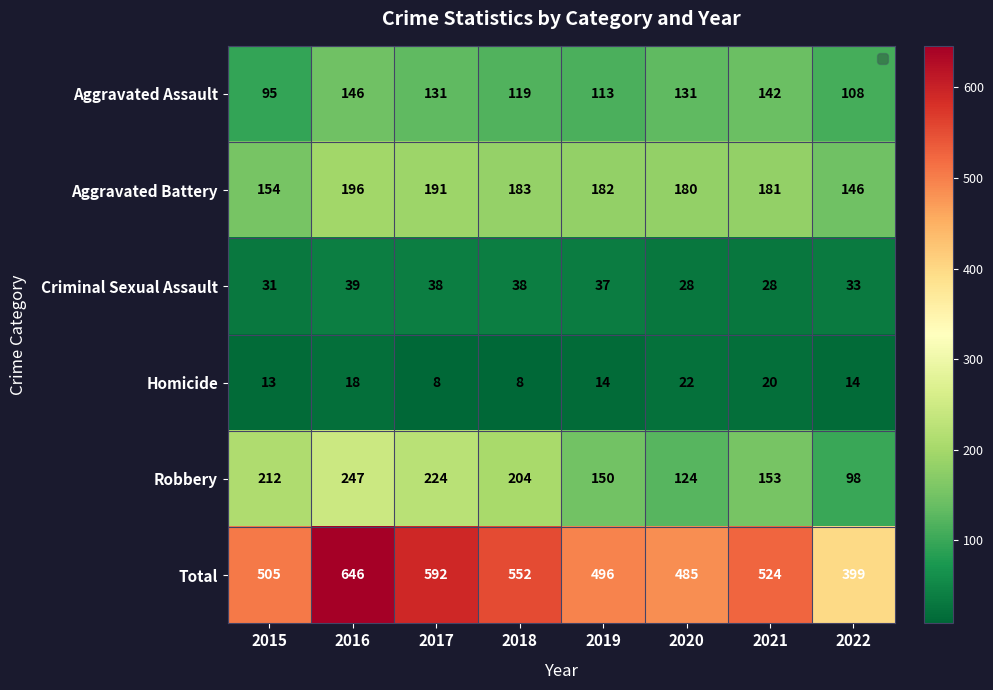

What is the sum of the Robbery values at 2017 and 2020?

348